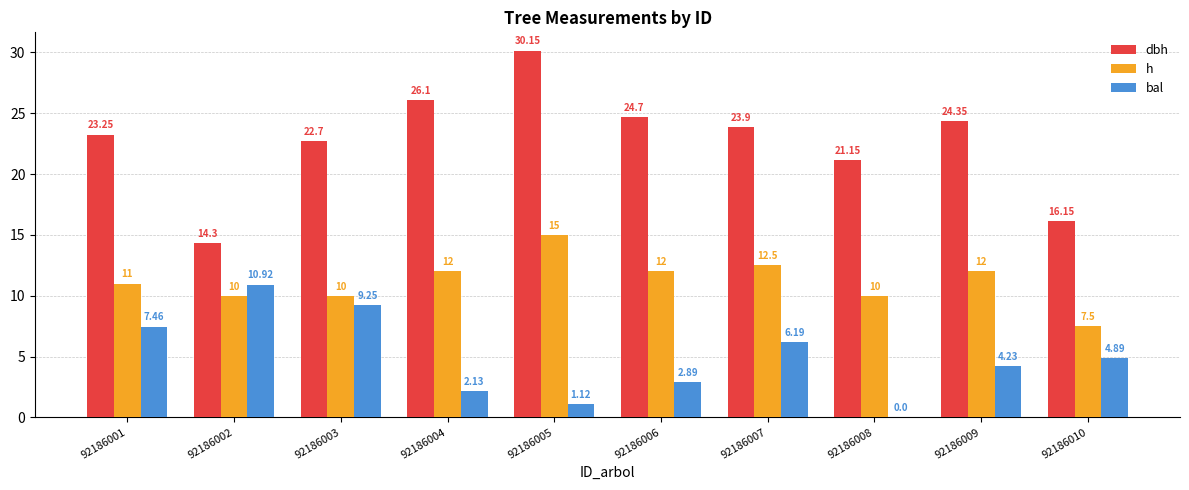

What is the total value across all series at 92186006?

39.6